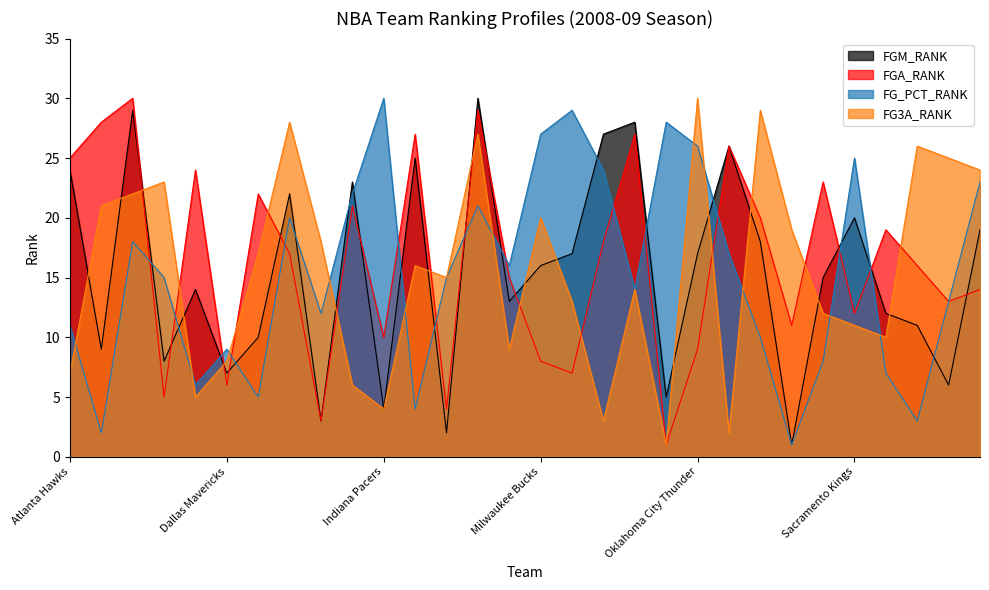

True or false: FGM_RANK has a value of 42 at New Orleans Hornets.

False